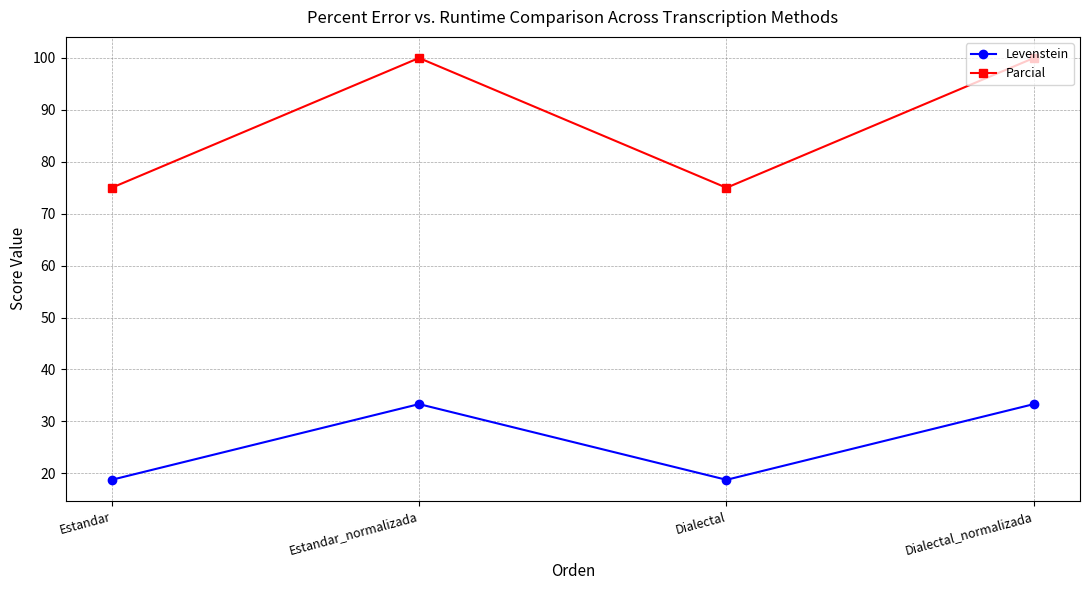

At which category does Parcial reach its first local peak?

Estandar_normalizada